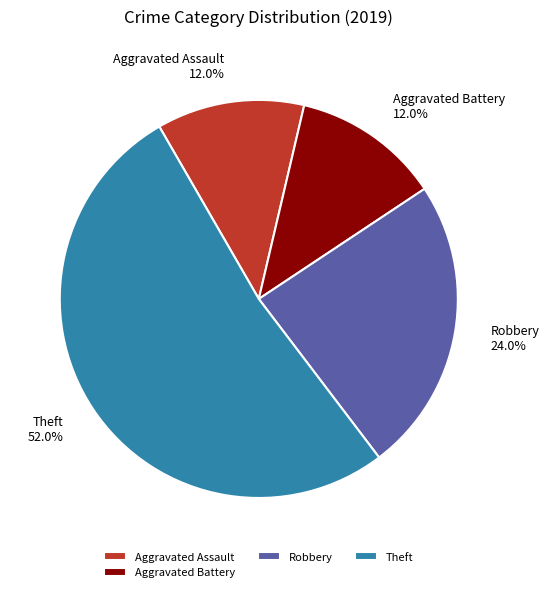

Between Aggravated Battery and Theft, which is larger?

Theft